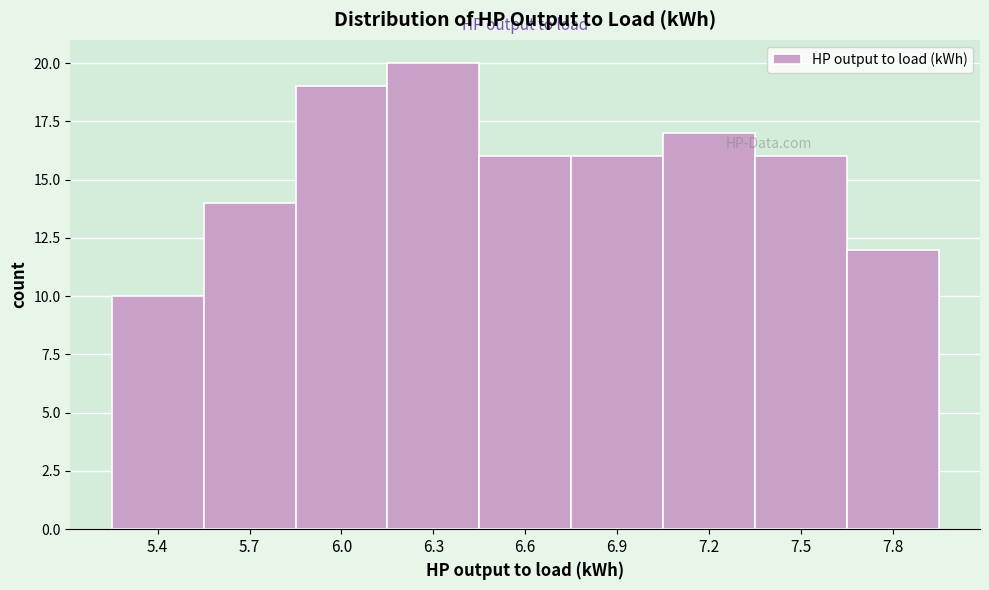

Reading left to right, transcribe all the data shown in this chart.

10	14	19	20	16	16	17	16	12